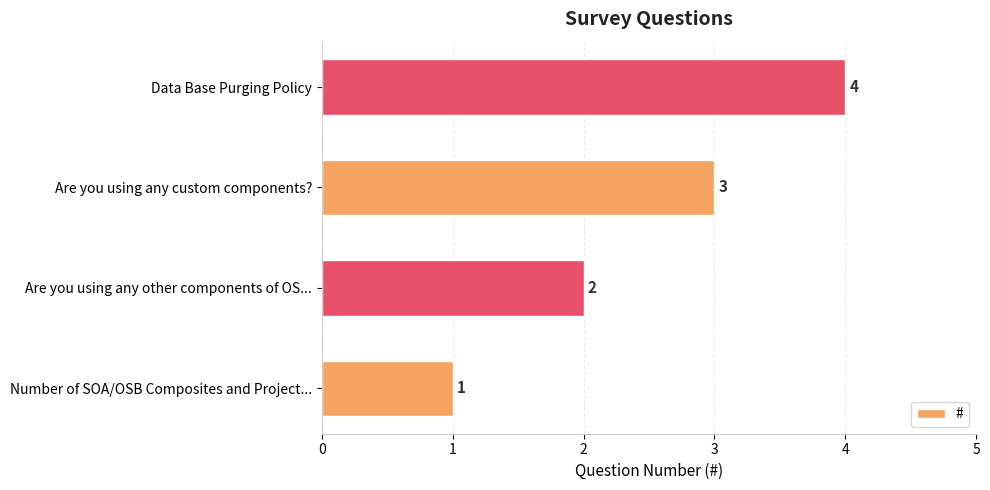

Rank the categories by value from lowest to highest.

Number of SOA/OSB Composites and Project..., Are you using any other components of OS..., Are you using any custom components?, Data Base Purging Policy